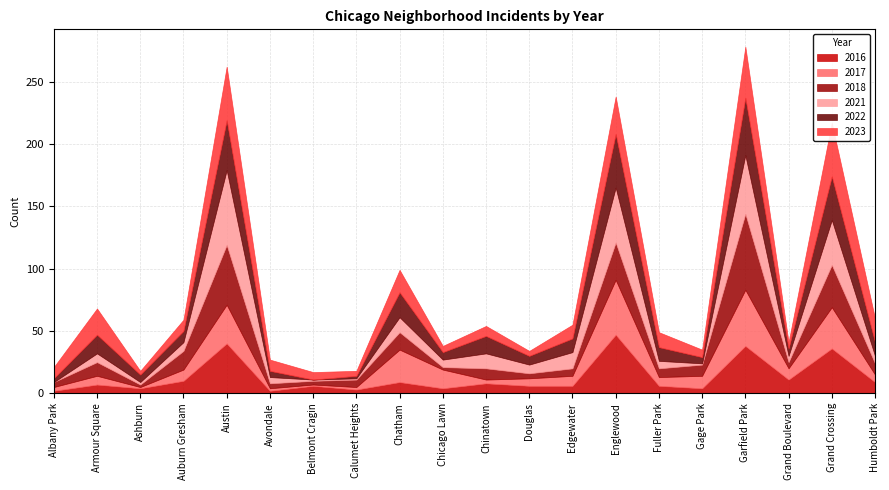

At how many categories does at least one series exceed 15?

7